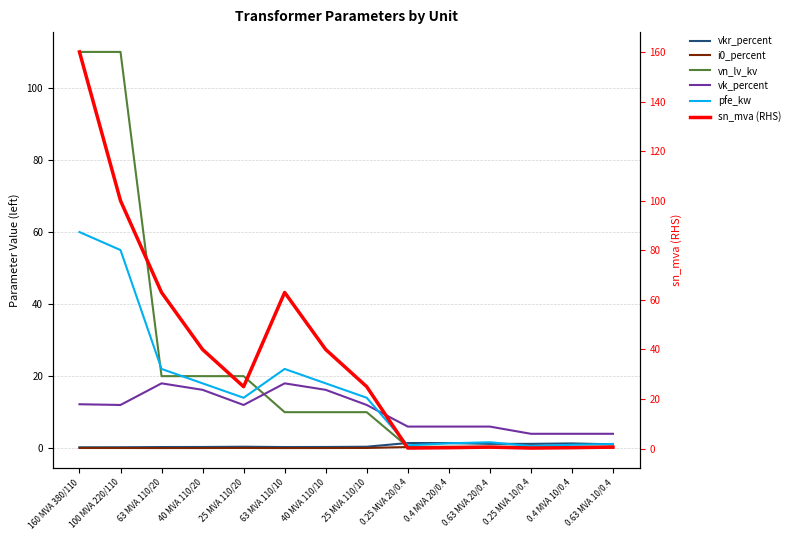

Is it true that sn_mva (RHS) equals 0.4 at 0.25 MVA 20/0.4?

False